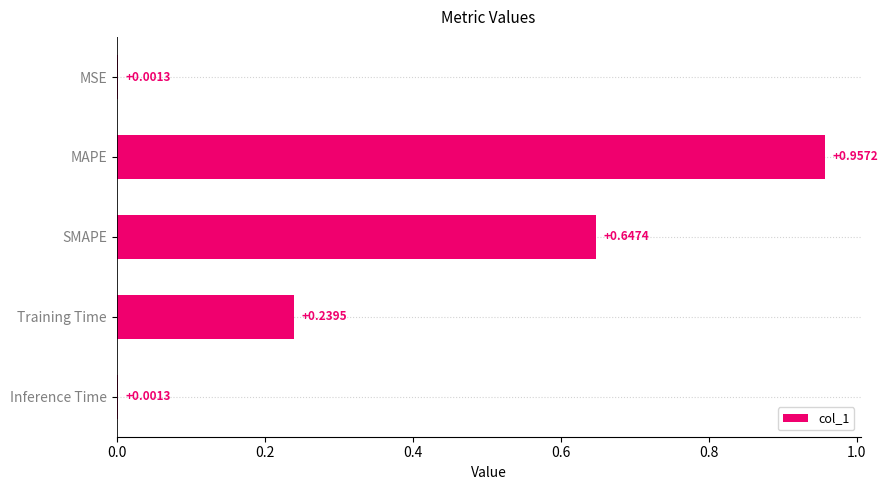

Which has a higher value, SMAPE or Training Time?

SMAPE